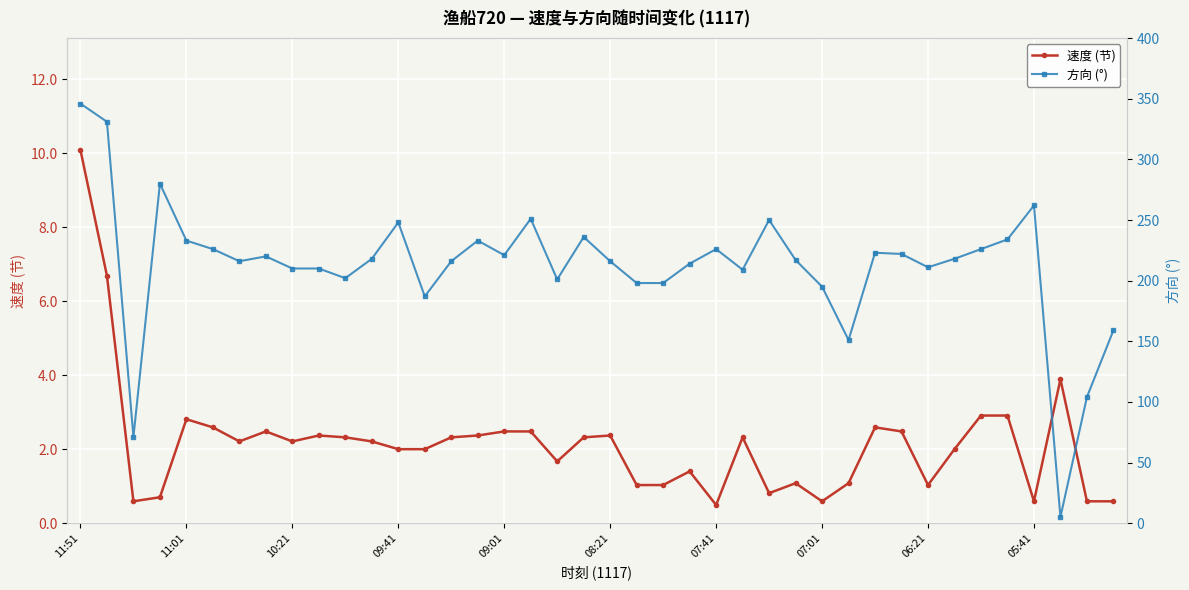

True or false: 速度 (节) has more than 0 interior local peaks.

True